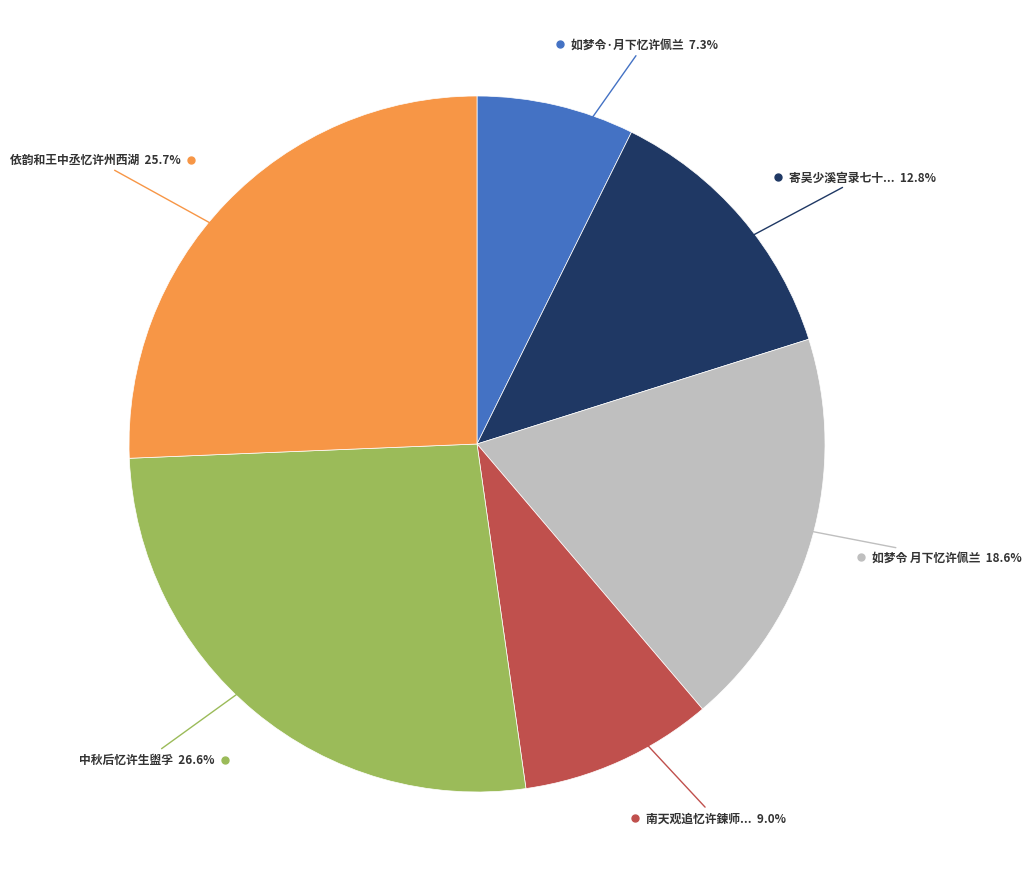

Is there a majority slice in this chart?

No